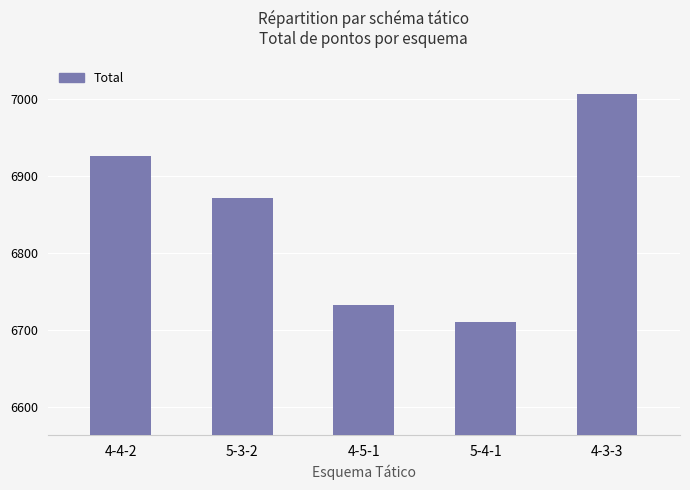

Where is the data nearest to the value 6858?

5-3-2